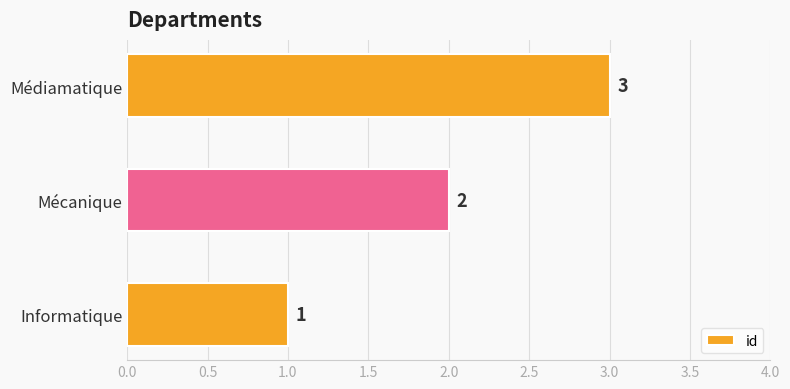

Between Informatique and Médiamatique, which is larger?

Médiamatique